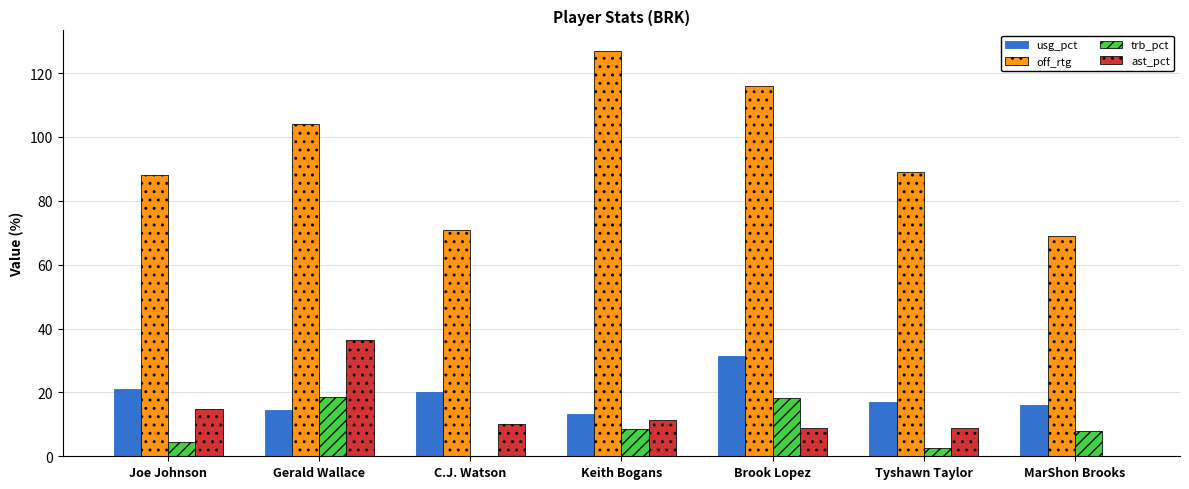

What is the sum of the ast_pct values at Joe Johnson and MarShon Brooks?

14.7